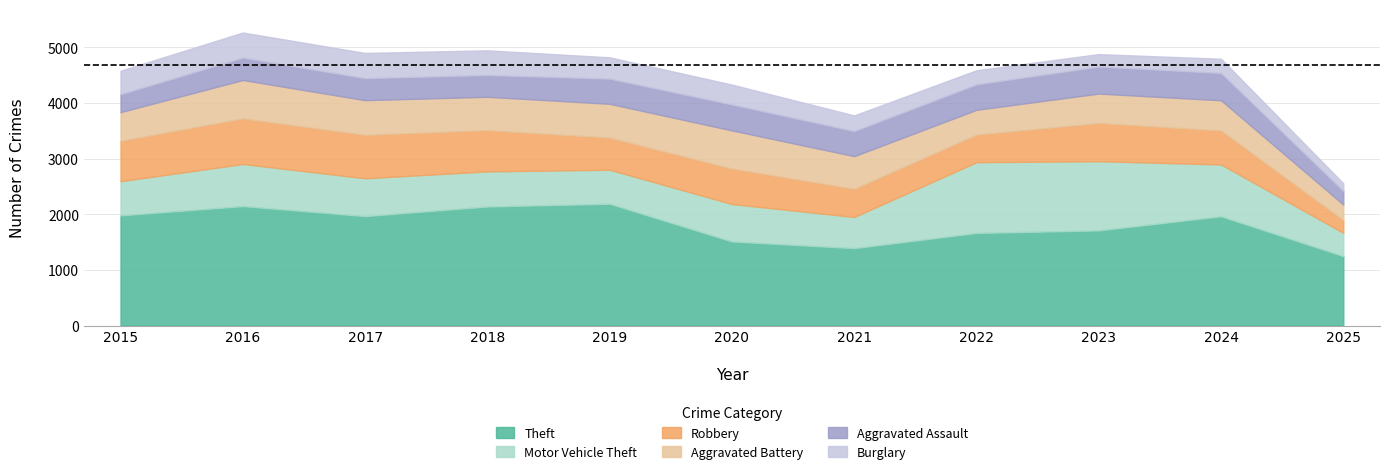

What is the difference between the Motor Vehicle Theft values at 2022 and 2019?

661